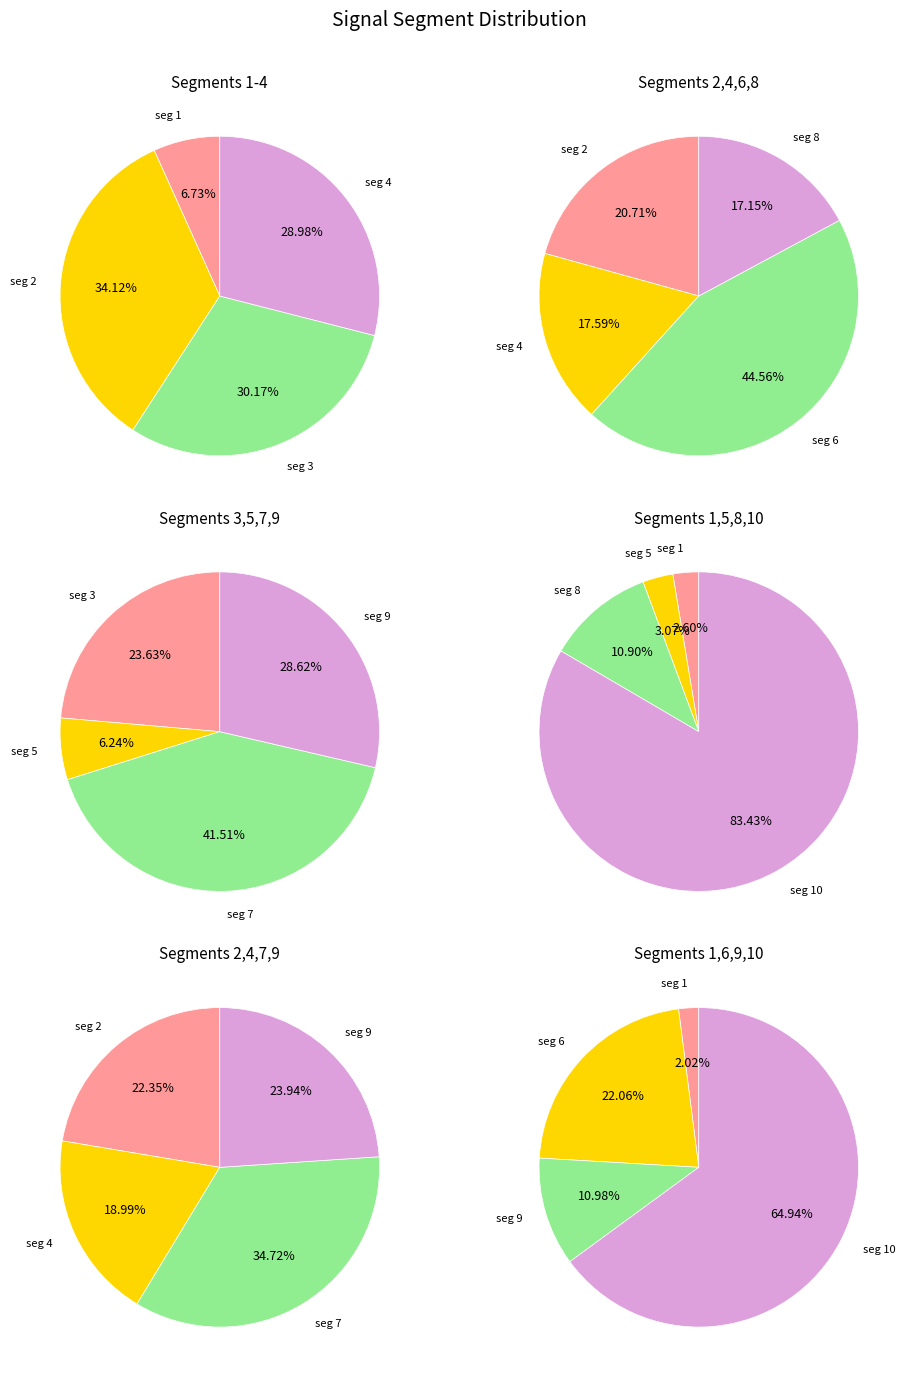

Which slice is the largest?

signal segment 10